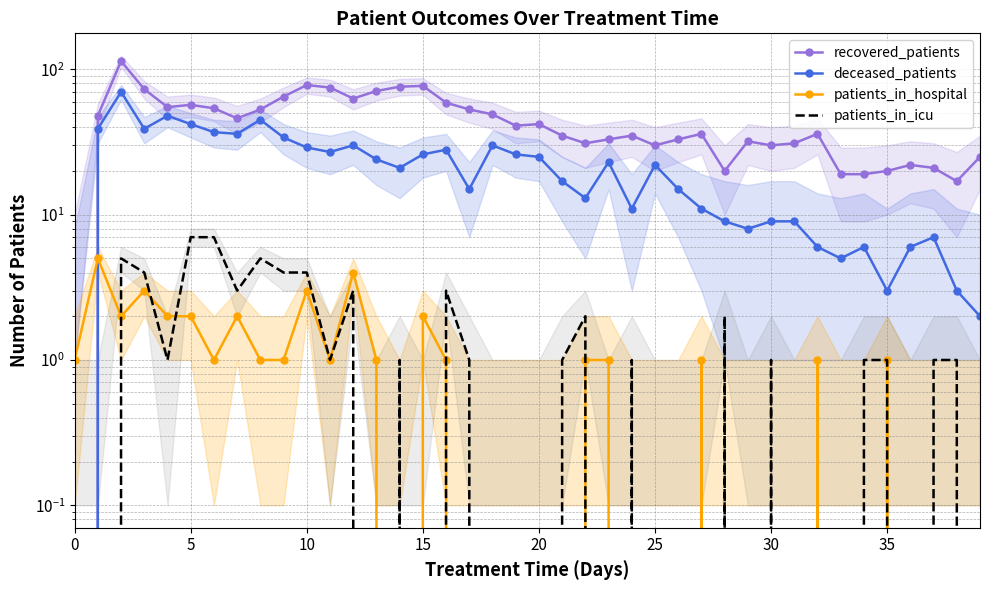

How many data points in patients_in_icu are above 1?

12